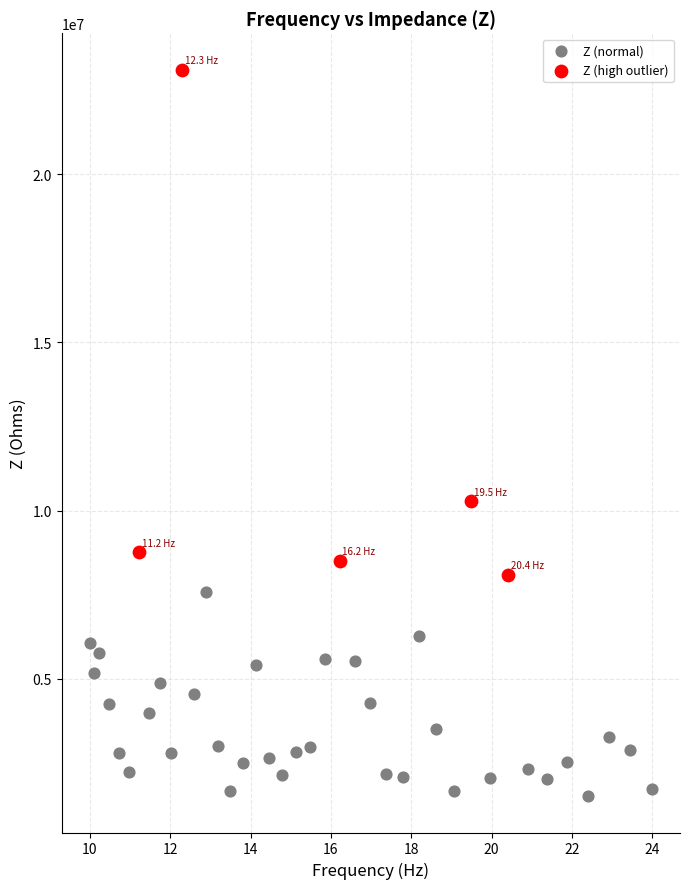

Which series reaches the minimum Y coordinate?

Z (normal)